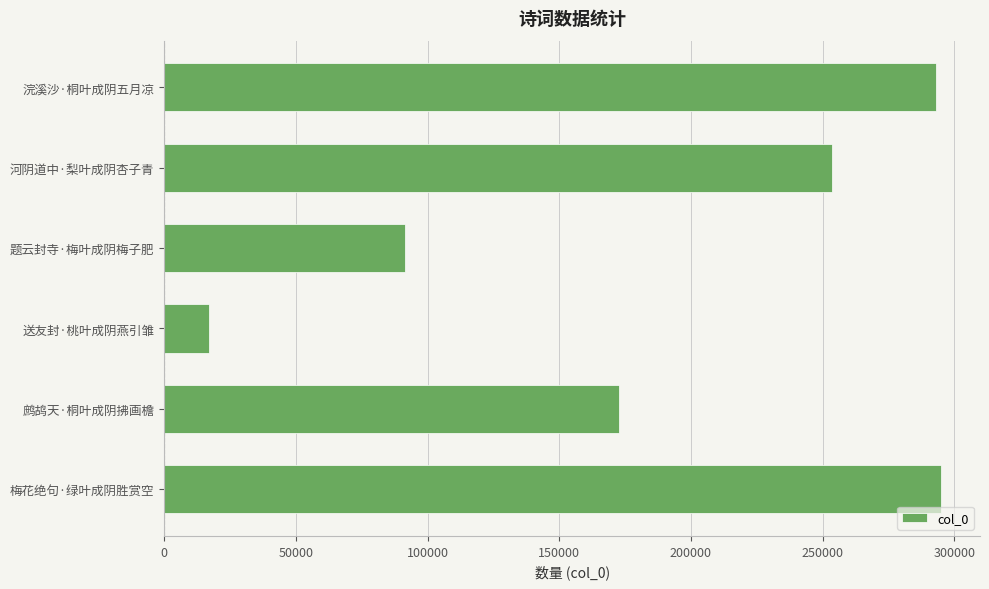

Reading bottom to top, what are all the values shown in this chart?

梅花绝句·绿叶成阴胜赏空=294990	鹧鸪天·桐叶成阴拂画檐=172807	送友封·桃叶成阴燕引雏=17052	题云封寺·梅叶成阴梅子肥=91577	河阴道中·梨叶成阴杏子青=253375	浣溪沙·桐叶成阴五月凉=292855